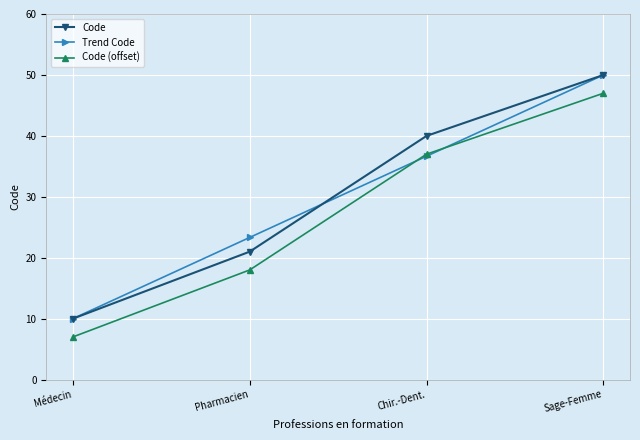

What is the label of the 1st point from the left?

Médecin